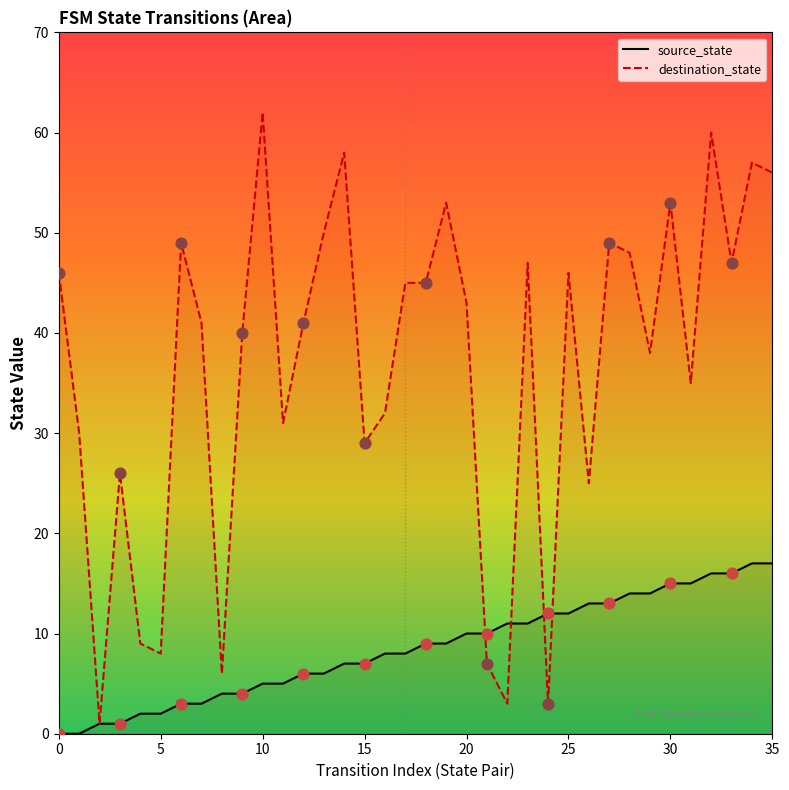

Which series has the widest spread of Y values?

destination_state